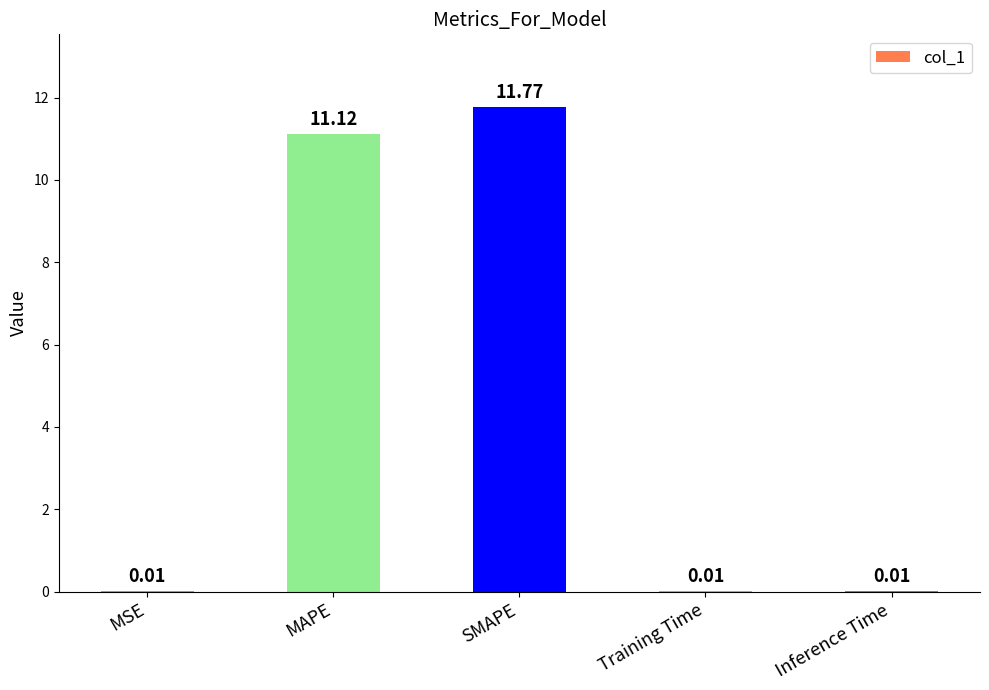

What is the sum of the values at SMAPE and MAPE?

22.9